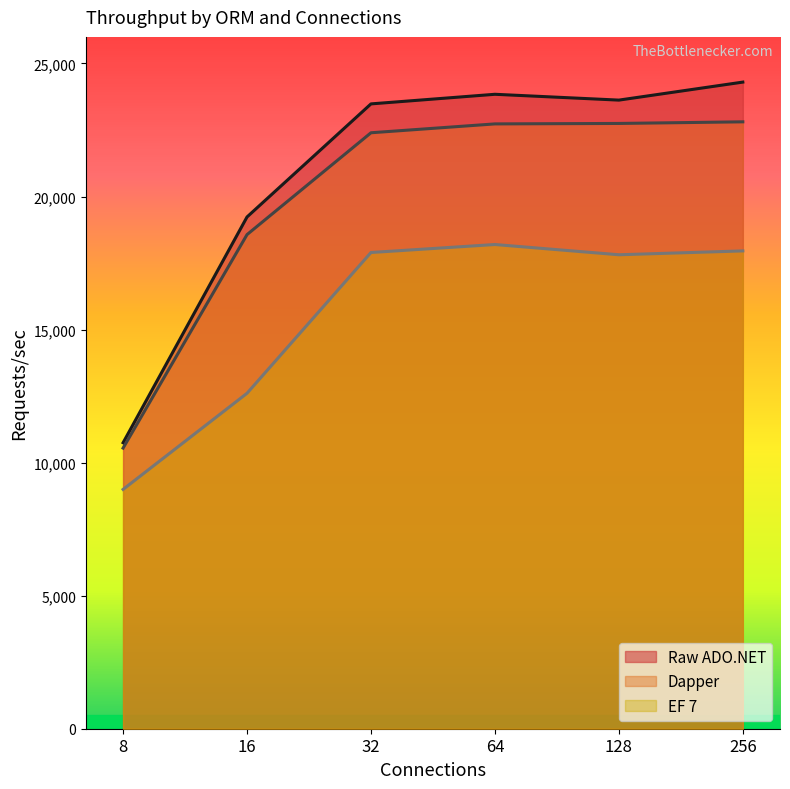

Which has a higher value, 32 or 256?

256